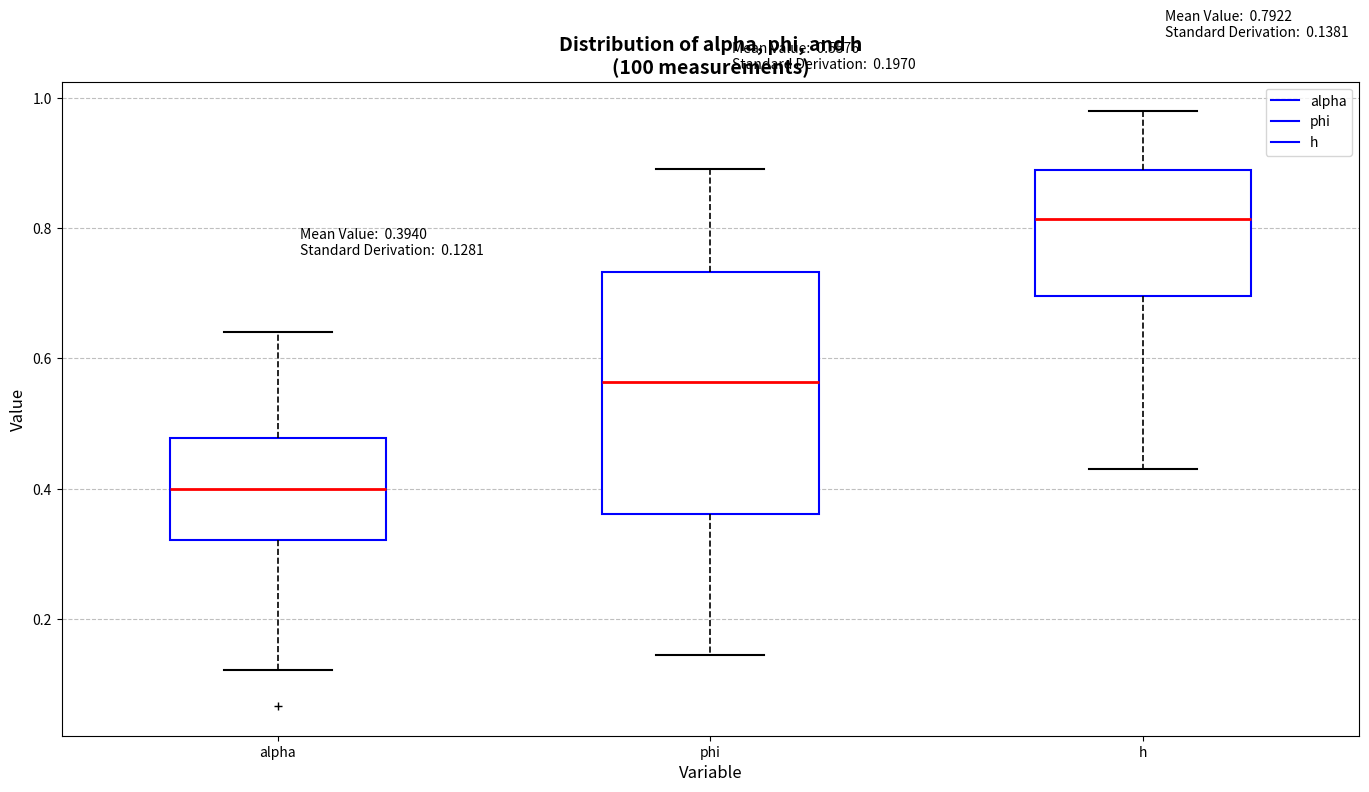

Which box's median line is the highest?

h